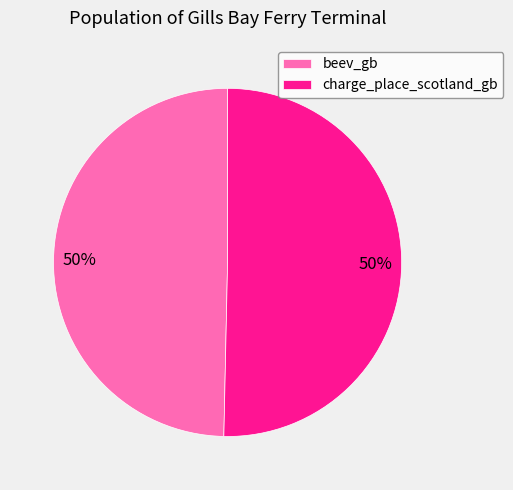

To the nearest percent, what percentage of the pie is beev_gb?

50%